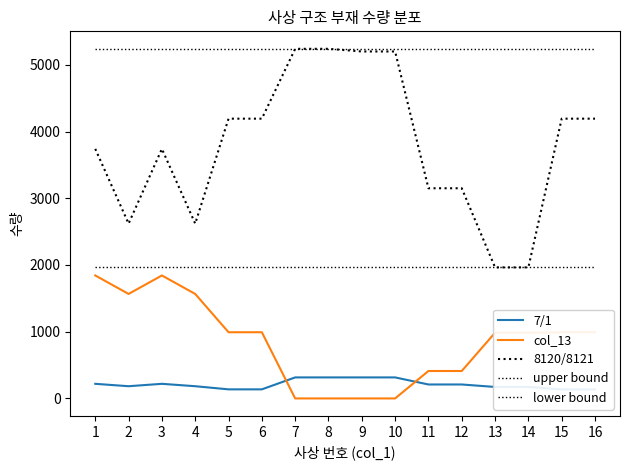

What is the difference between the 7/1 values at 11 and 6?

73